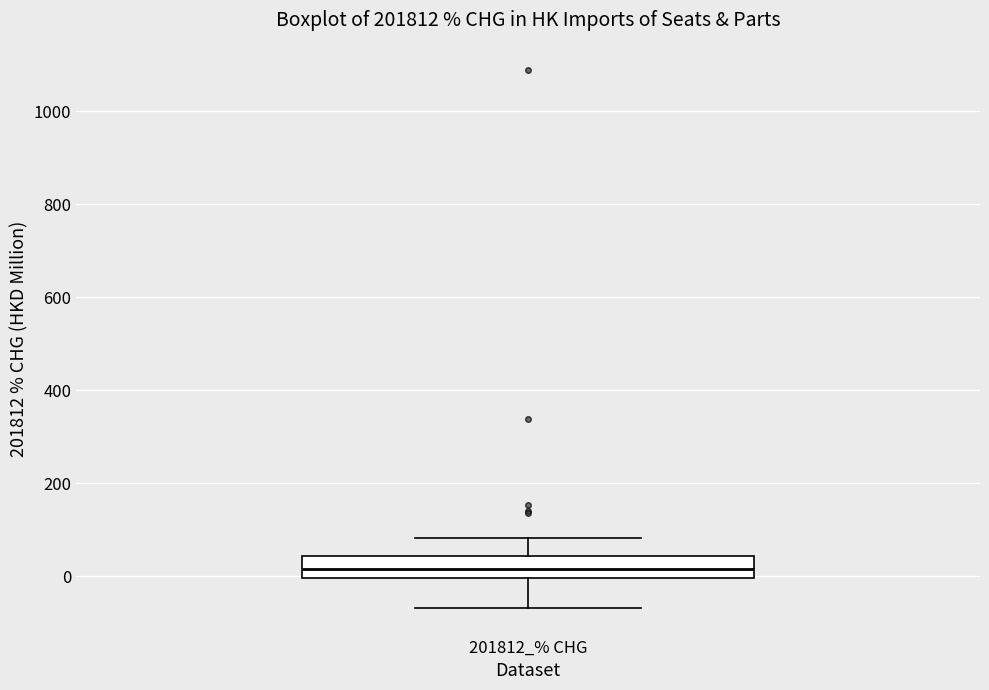

Where is the upper edge of the box for 201812_% CHG on the y-axis? The values are not printed on the chart, so give them approximately, as read against the axis.

40